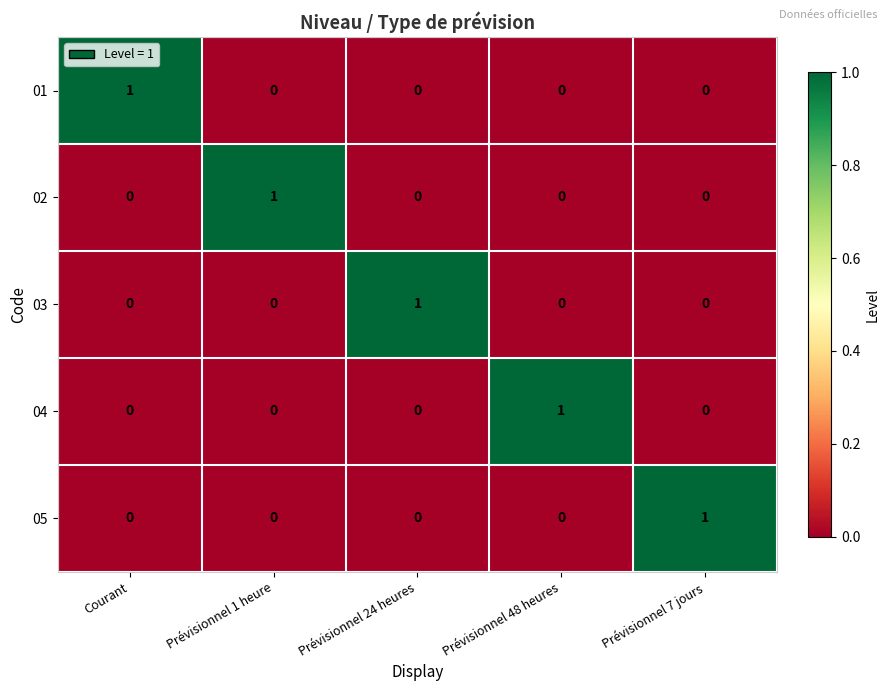

Which category has the highest value in the 02 series?

Prévisionnel 1 heure